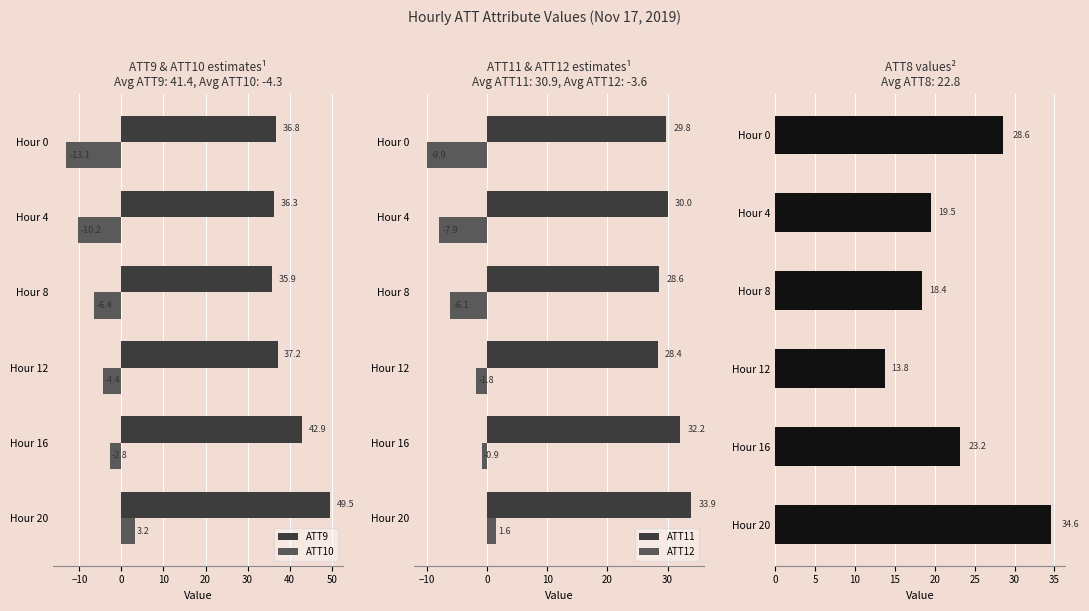

What is the average value of the ATT9 series?

39.8